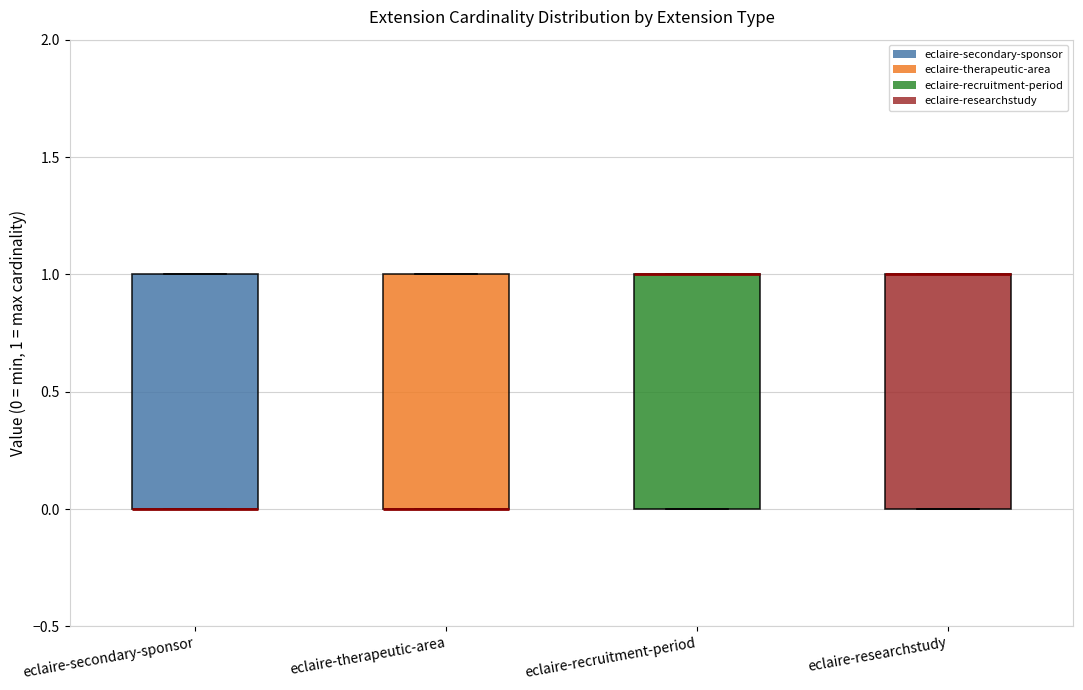

Where is the upper edge of the box for eclaire-recruitment-period on the y-axis? The values are not printed on the chart, so give them approximately, as read against the axis.

1